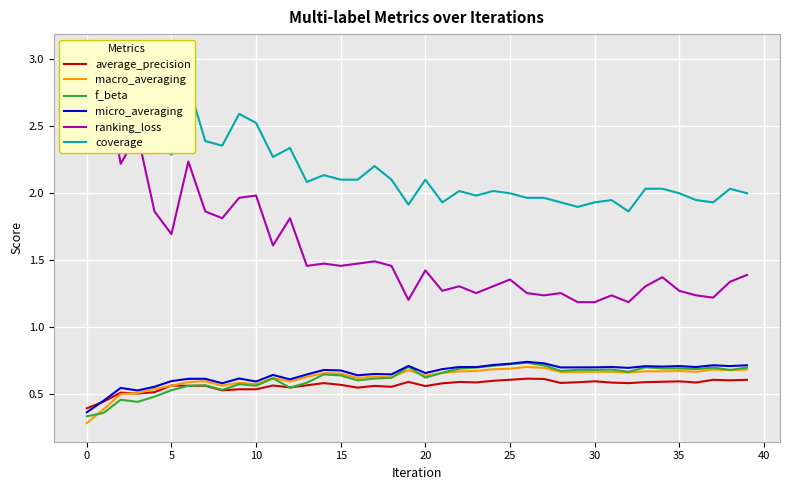

Rank the series by their maximum value, from lowest to highest.

average_precision, macro_averaging, f_beta, micro_averaging, ranking_loss, coverage